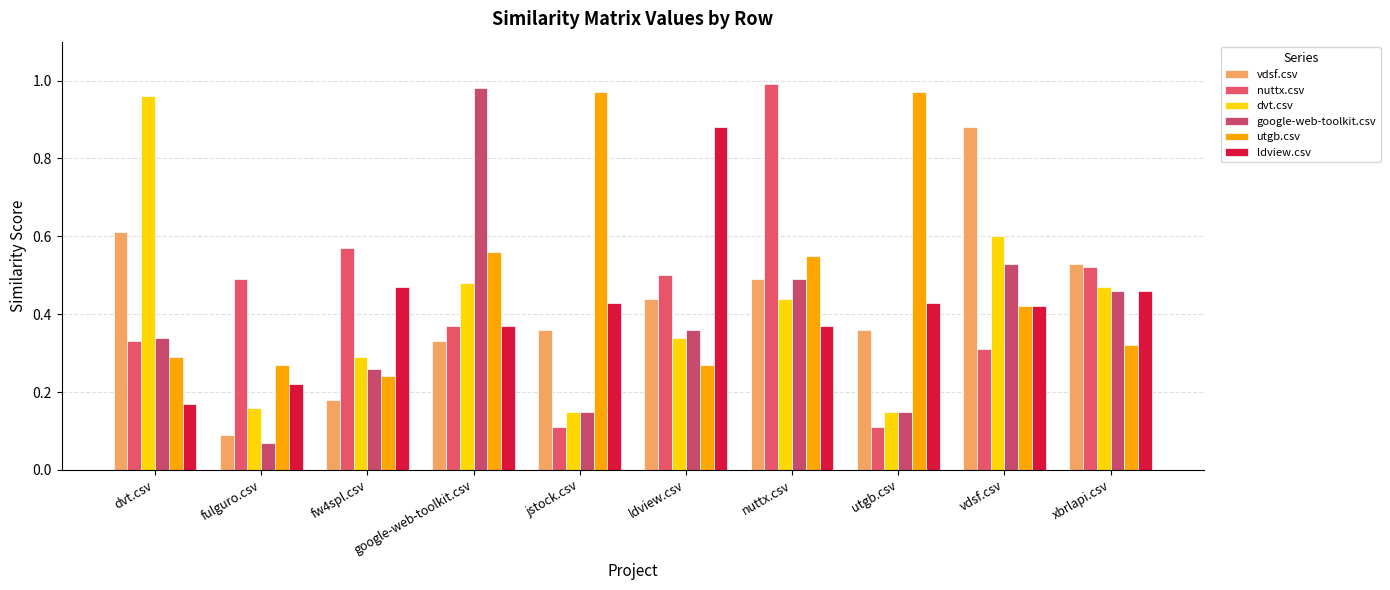

Reading right to left, extract all data points from this chart.

vdsf.csv: 0.5	0.9	0.4	0.5	0.4	0.4	0.3	0.2	0.1	0.6
nuttx.csv: 0.5	0.3	0.1	1.0	0.5	0.1	0.4	0.6	0.5	0.3
dvt.csv: 0.5	0.6	0.1	0.4	0.3	0.1	0.5	0.3	0.2	1.0
google-web-toolkit.csv: 0.5	0.5	0.1	0.5	0.4	0.1	1.0	0.3	0.1	0.3
utgb.csv: 0.3	0.4	1.0	0.6	0.3	1.0	0.6	0.2	0.3	0.3
ldview.csv: 0.5	0.4	0.4	0.4	0.9	0.4	0.4	0.5	0.2	0.2